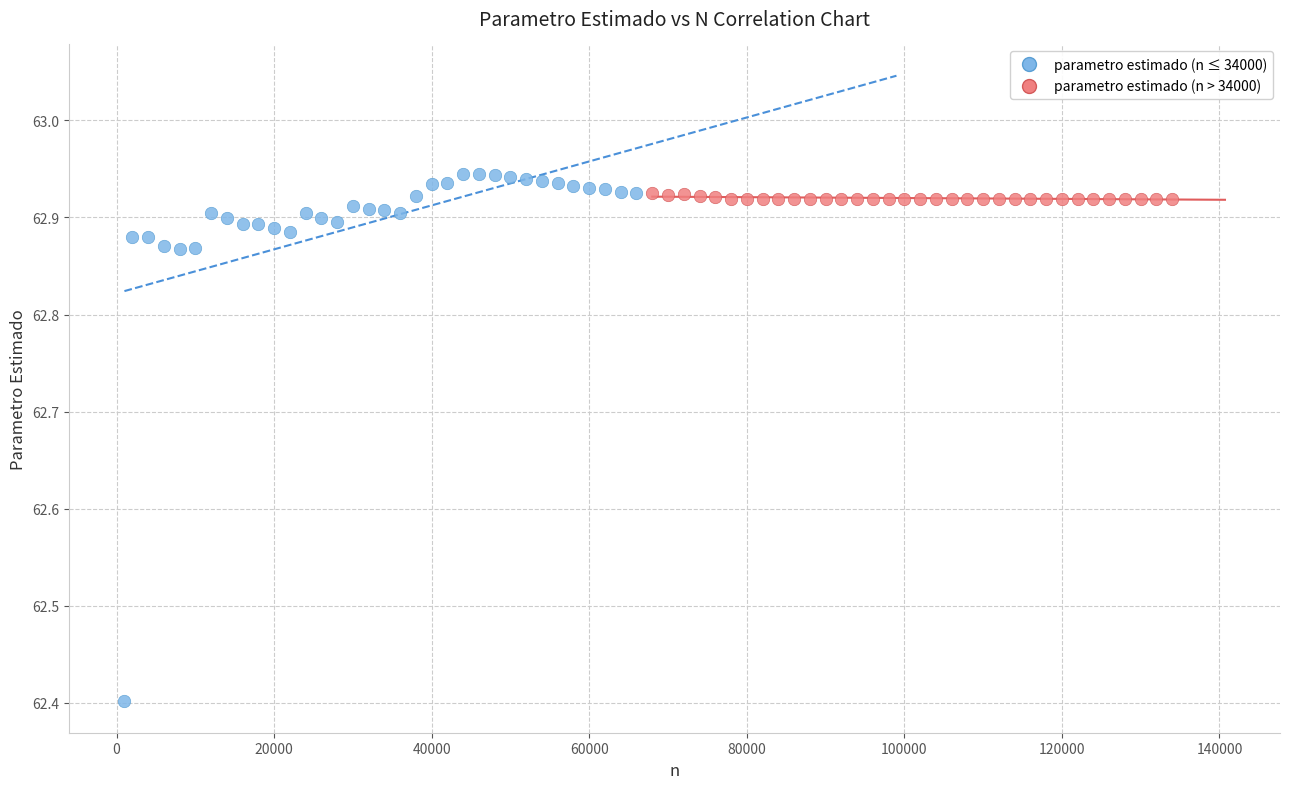

Which series has the largest Y range (max minus min)?

parametro estimado (n ≤ 34000)